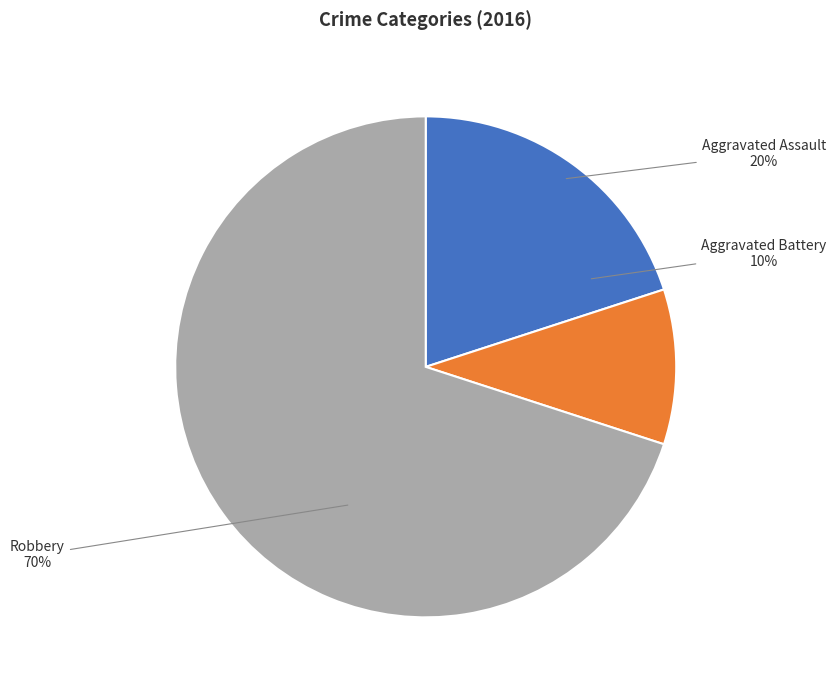

Which category has the smallest portion of the pie?

Aggravated Battery